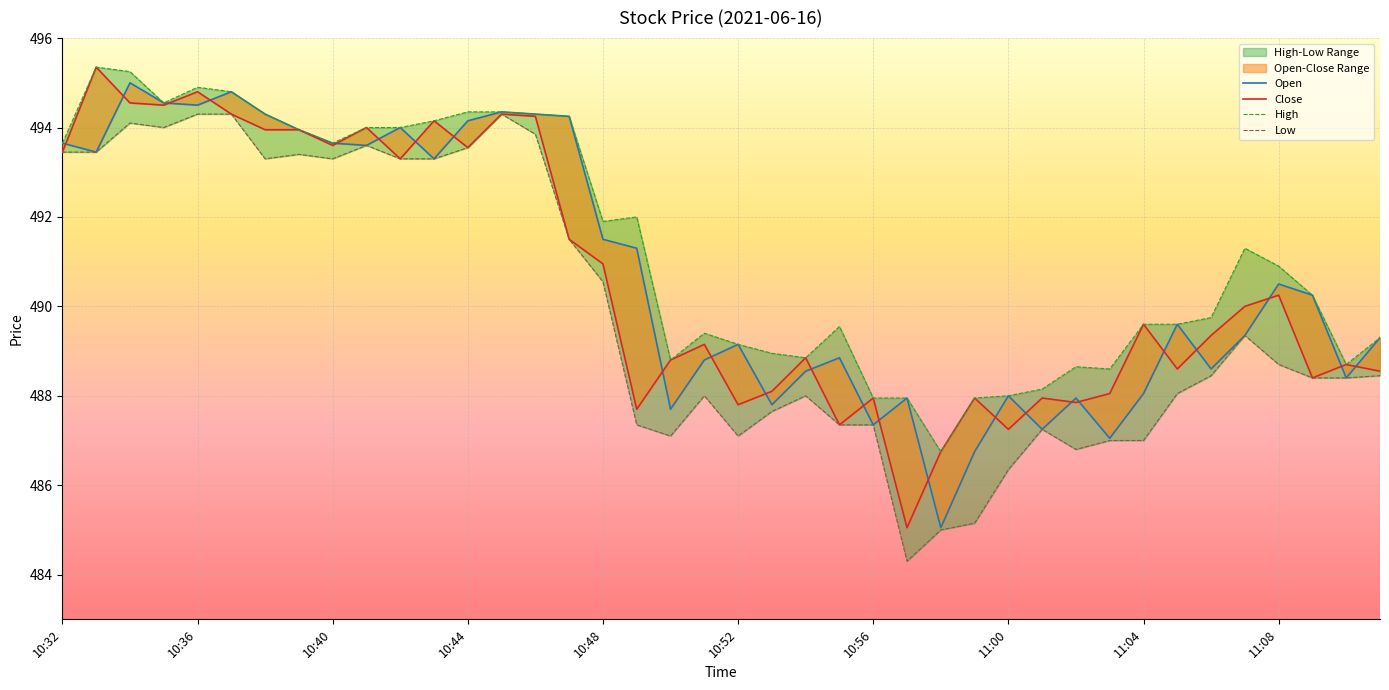

Reading right to left, transcribe all the data shown in this chart.

Open: 489.3	488.4	490.2	490.5	489.4	488.6	489.6	488.1	487.1	487.9	487.2	488.0	486.8	485.1	487.9	487.4	488.9	488.6	487.8	489.1	488.8	487.7	491.3	491.5	494.2	494.3	494.4	494.1	493.3	494.0	493.6	493.6	493.9	494.3	494.8	494.5	494.6	495.0	493.4	493.6
Close: 488.6	488.7	488.4	490.2	490.0	489.4	488.6	489.6	488.1	487.9	487.9	487.2	487.9	486.8	485.1	487.9	487.4	488.9	488.1	487.8	489.1	488.8	487.7	490.9	491.5	494.2	494.3	493.6	494.1	493.3	494.0	493.6	493.9	493.9	494.3	494.8	494.5	494.6	495.4	493.4
High: 489.3	488.7	490.2	490.9	491.3	489.8	489.6	489.6	488.6	488.6	488.1	488.0	487.9	486.8	487.9	487.9	489.6	488.9	488.9	489.1	489.4	488.8	492.0	491.9	494.2	494.3	494.4	494.4	494.1	494.0	494.0	493.6	493.9	494.3	494.8	494.9	494.6	495.2	495.4	493.6
Low: 488.4	488.4	488.4	488.7	489.4	488.4	488.1	487.0	487.0	486.8	487.2	486.4	485.1	485.0	484.3	487.4	487.4	488.0	487.6	487.1	488.0	487.1	487.4	490.6	491.5	493.9	494.3	493.6	493.3	493.3	493.6	493.3	493.4	493.3	494.3	494.3	494.0	494.1	493.4	493.4